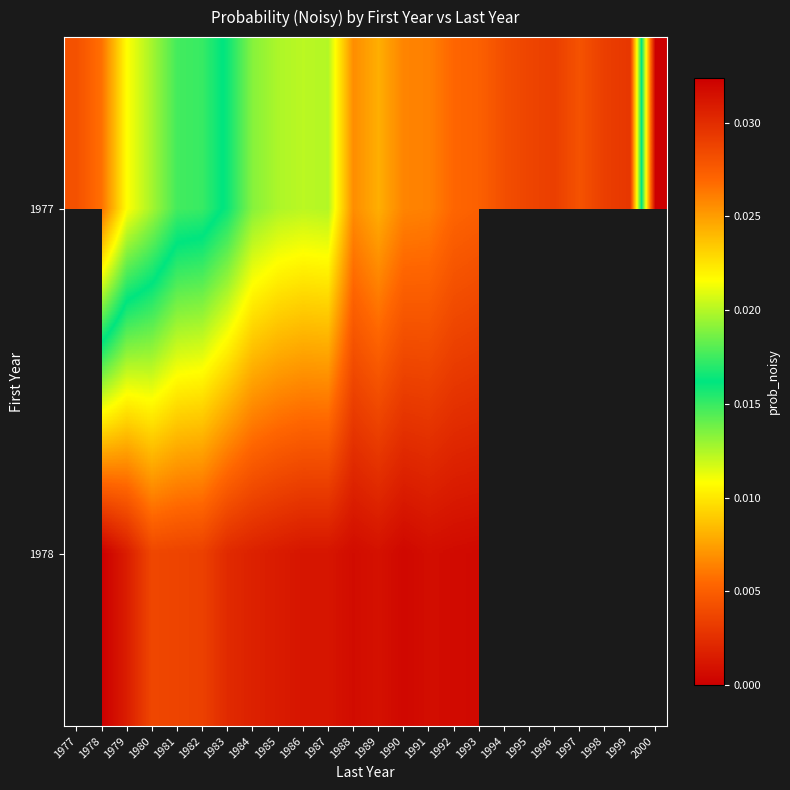

List the series in order of their peak value, lowest first.

1977, 1978